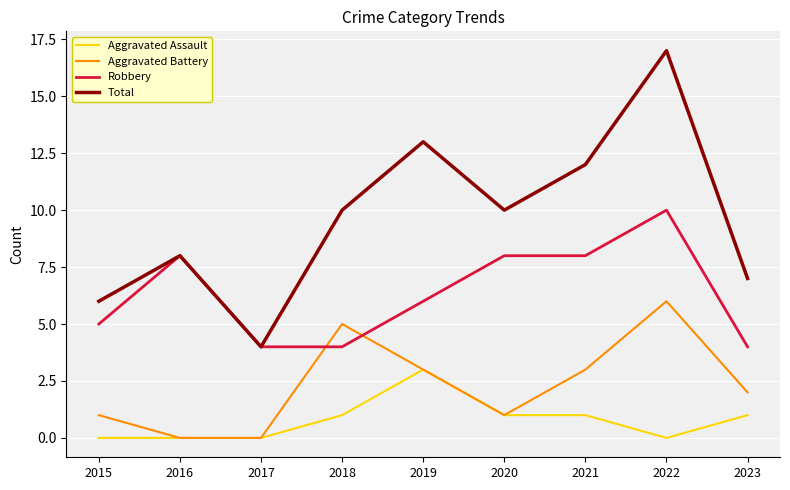

What is the approximate value of Robbery at 2015?

5